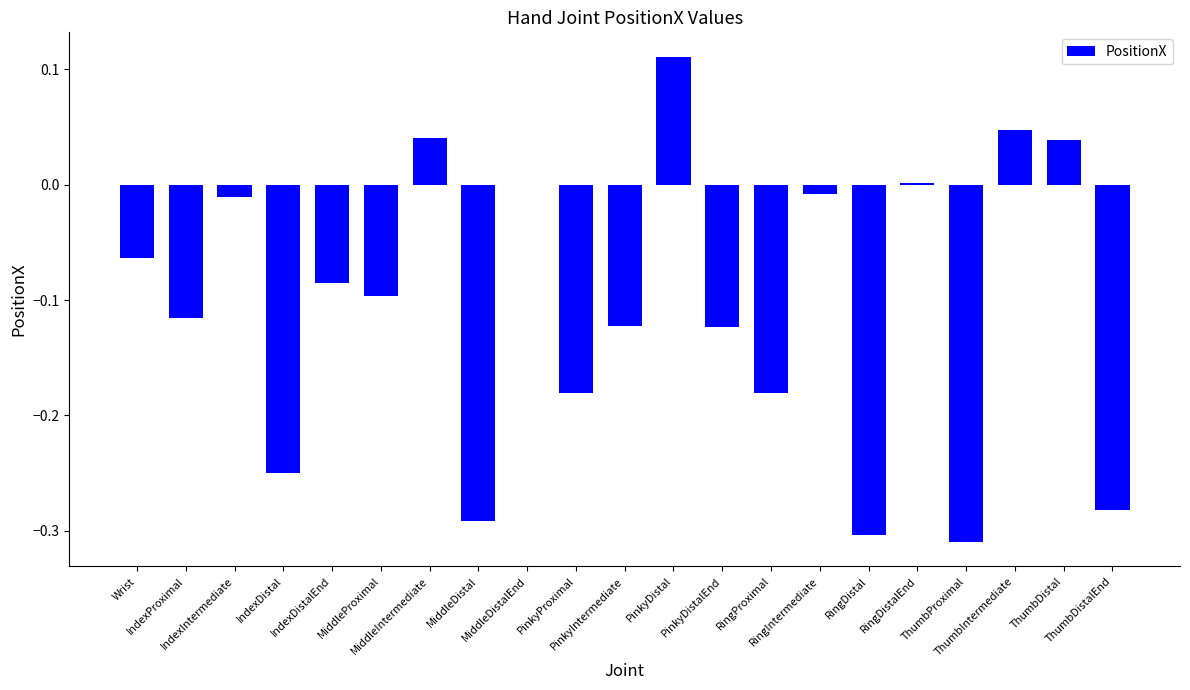

Reading left to right, list all the values displayed in this chart.

-0.1	-0.1	-0.0	-0.2	-0.1	-0.1	0.0	-0.3	0.0	-0.2	-0.1	0.1	-0.1	-0.2	-0.0	-0.3	0.0	-0.3	0.0	0.0	-0.3